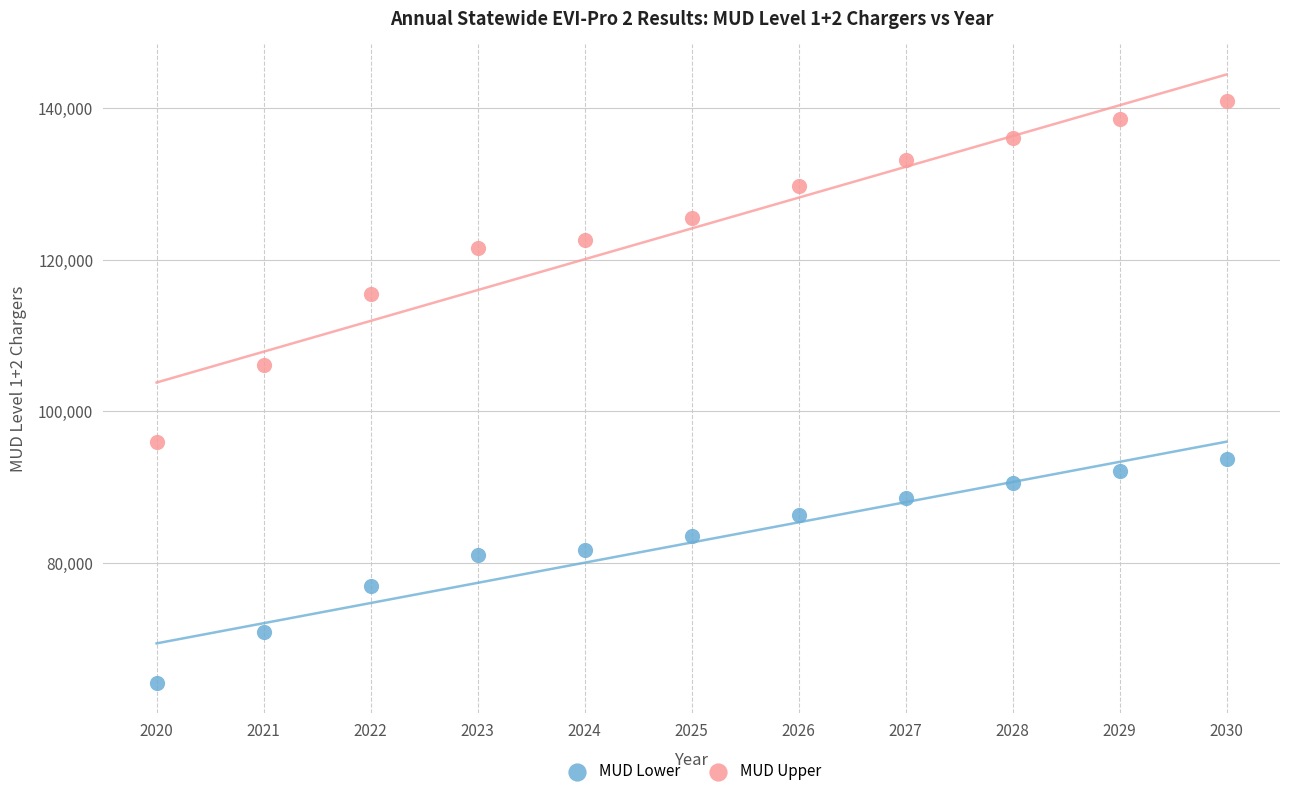

Across all data points, what is the range of X values (max minus min)?

10